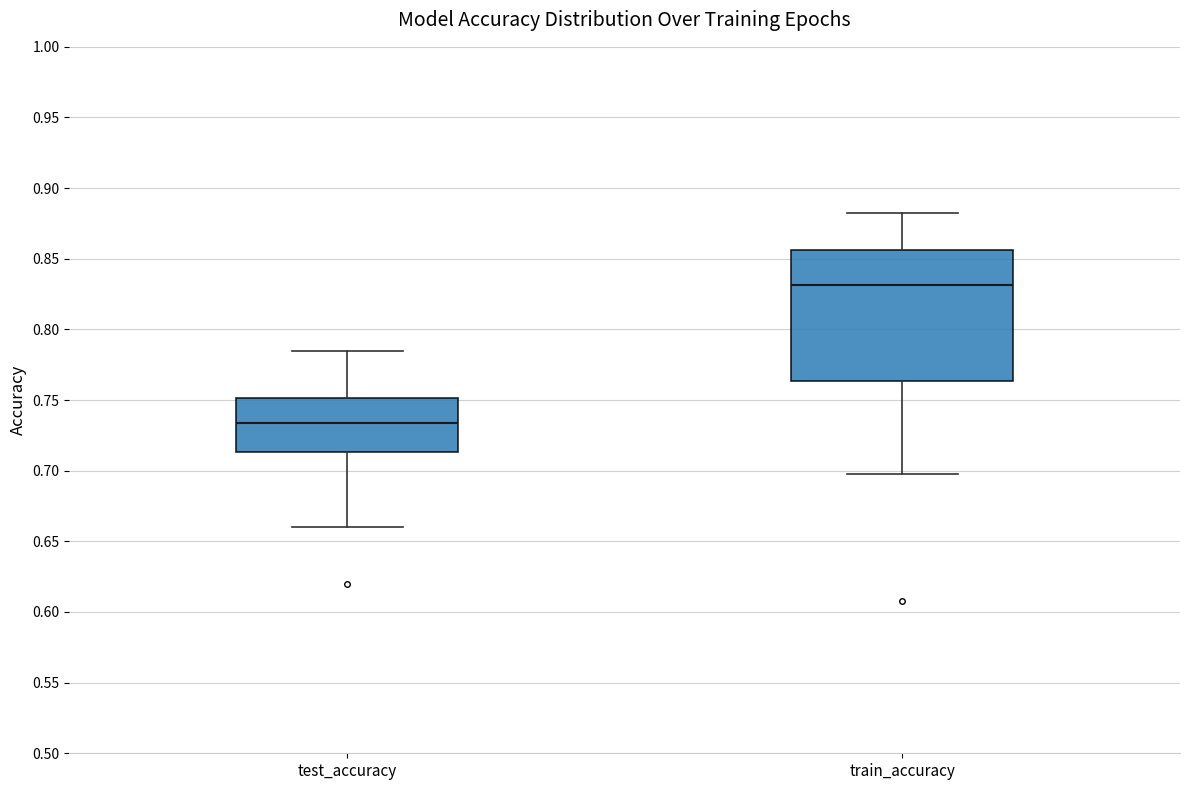

Reading left to right, read every box against the y-axis: the position of its median line, the range the box covers, and the ends of its whiskers. The values are not printed on the chart, so give them approximately, as read against the axis.

test_accuracy: median 0.735, box 0.715 to 0.750, whiskers 0.660 to 0.785
train_accuracy: median 0.830, box 0.765 to 0.855, whiskers 0.695 to 0.885